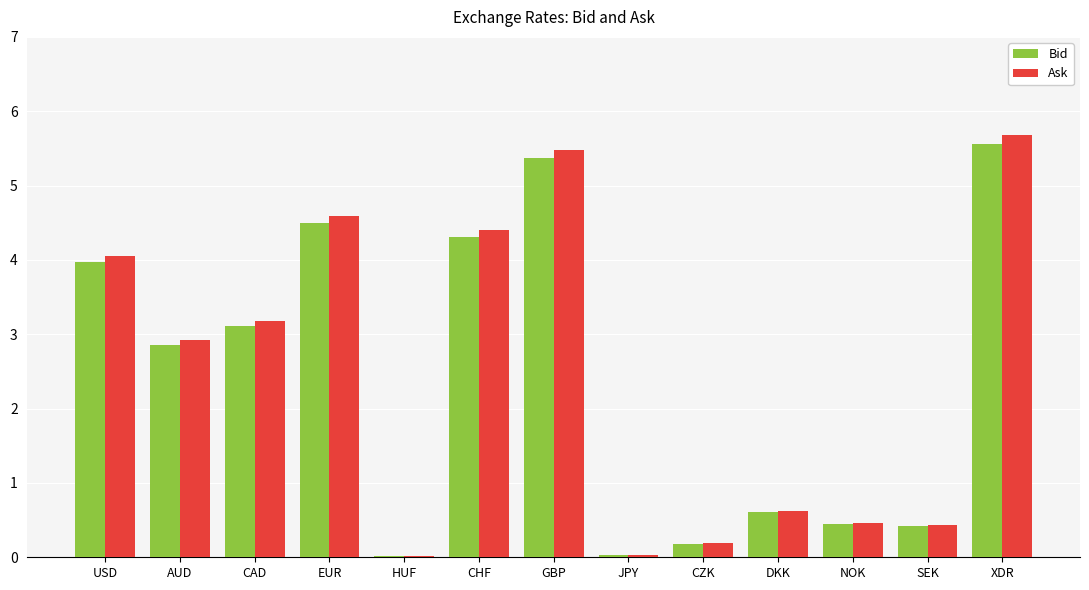

Which category has the highest value across all series?

XDR